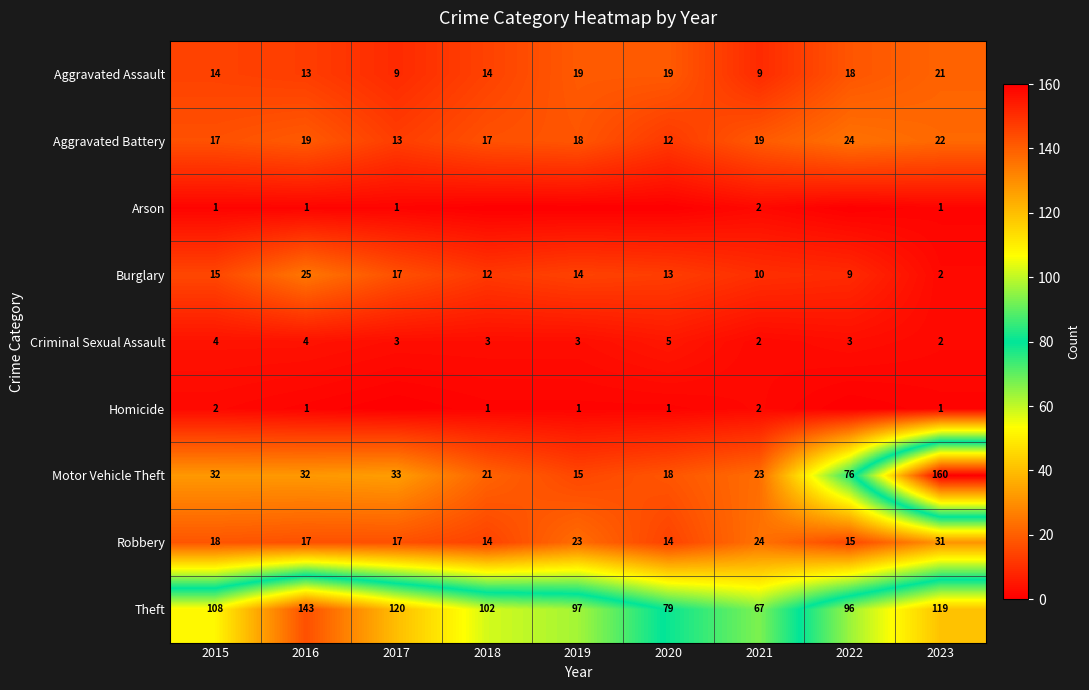

What is the total value across all series at 2015?

211